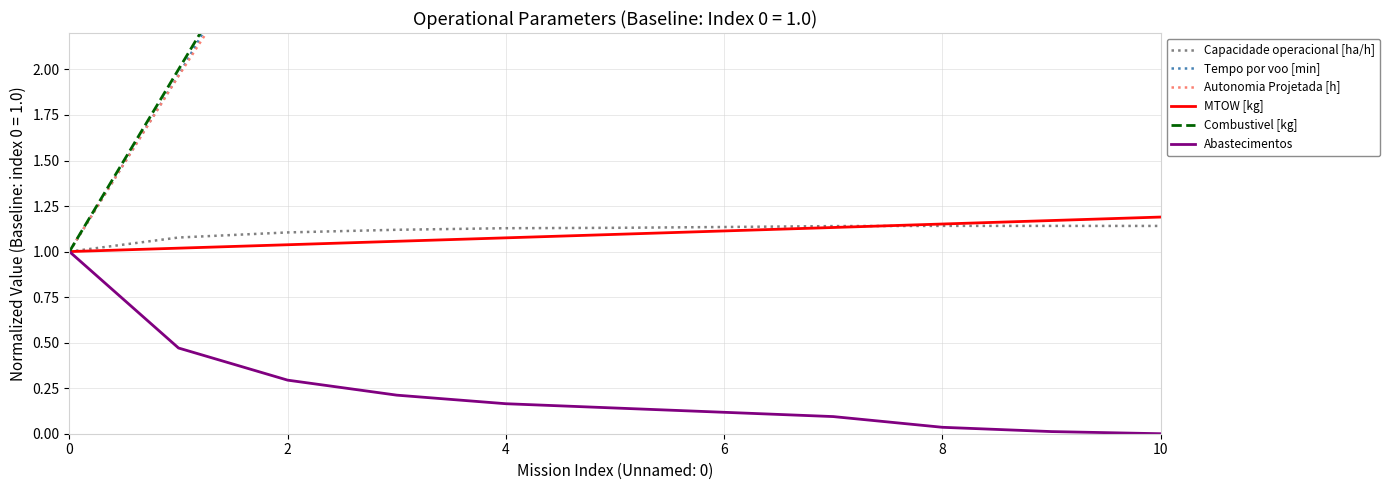

True or false: Capacidade operacional [ha/h] and Abastecimentos cross at least once.

False